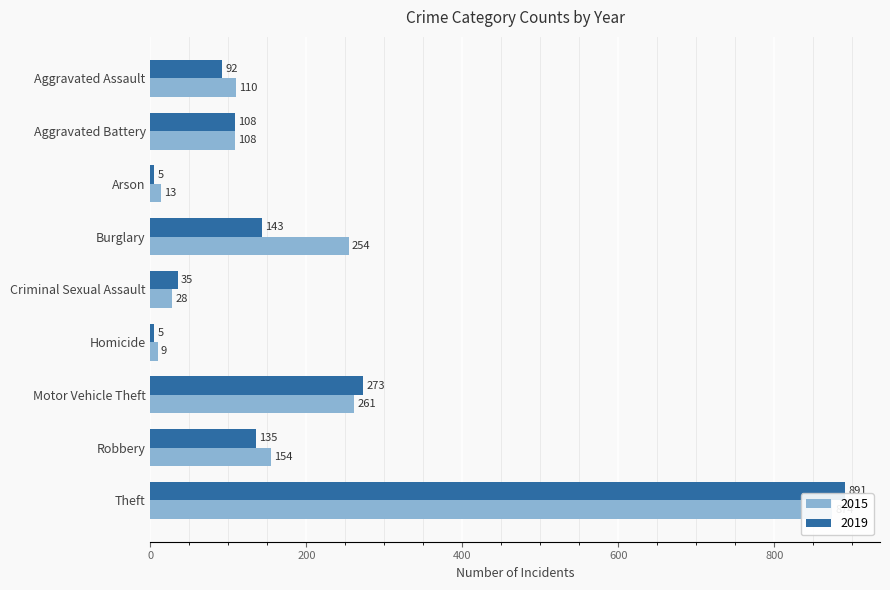

Is it true that 2015 equals 3 at Homicide?

False